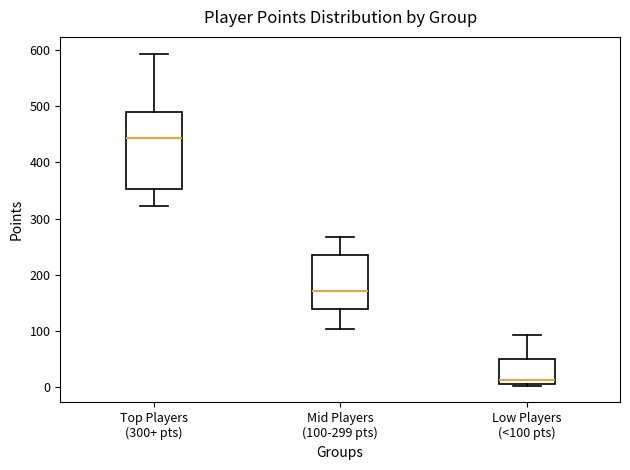

Comparing the boxes themselves (not the whiskers), which one is the tallest?

Top Players (300+ pts)